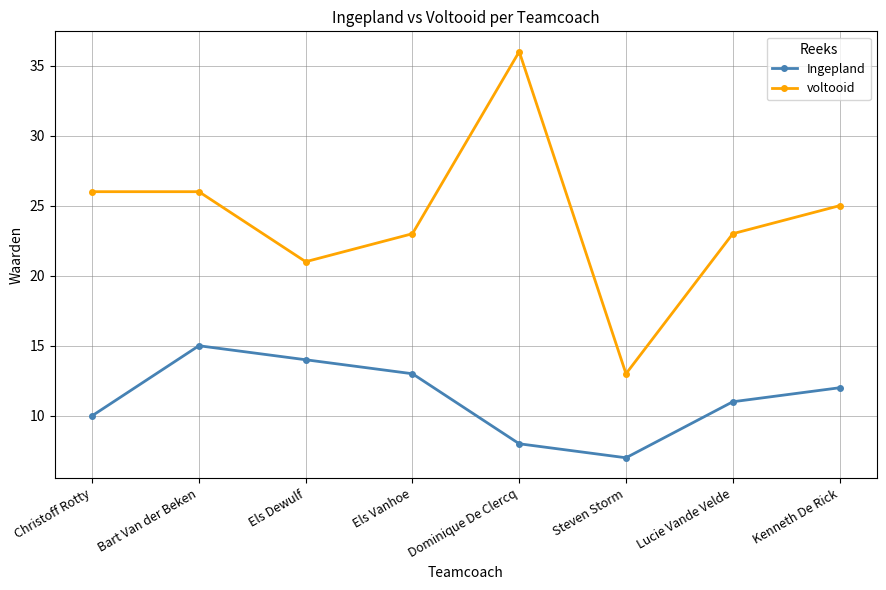

Reading left to right, extract all data points from this chart.

Ingepland: Christoff Rotty=10	Bart Van der Beken=15	Els Dewulf=14	Els Vanhoe=13	Dominique De Clercq=8	Steven Storm=7	Lucie Vande Velde=11	Kenneth De Rick=12
voltooid: Christoff Rotty=26	Bart Van der Beken=26	Els Dewulf=21	Els Vanhoe=23	Dominique De Clercq=36	Steven Storm=13	Lucie Vande Velde=23	Kenneth De Rick=25